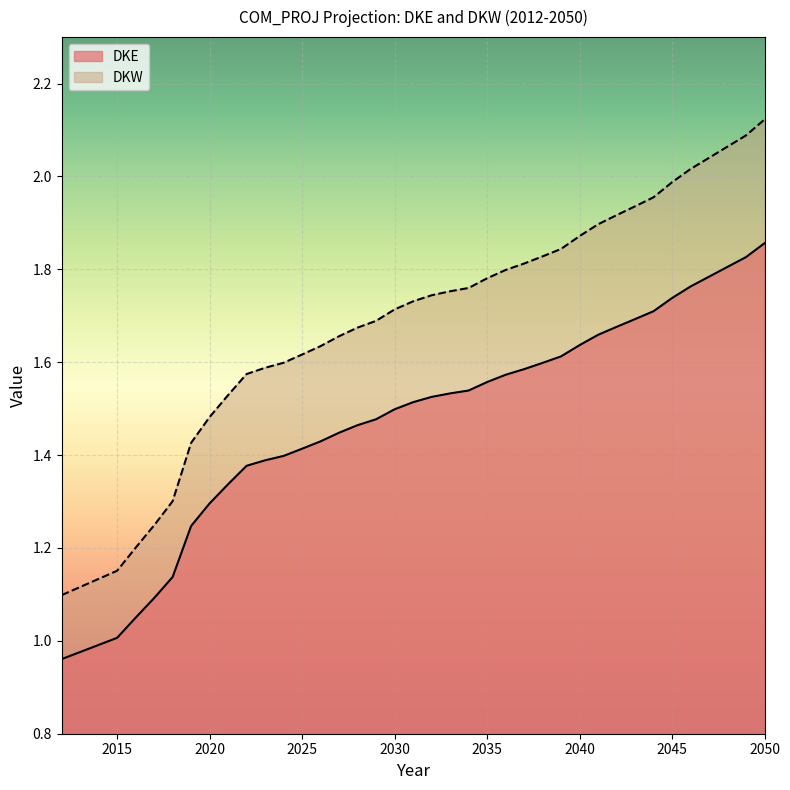

At 2024, list the series in order from smallest to largest.

DKE, DKW